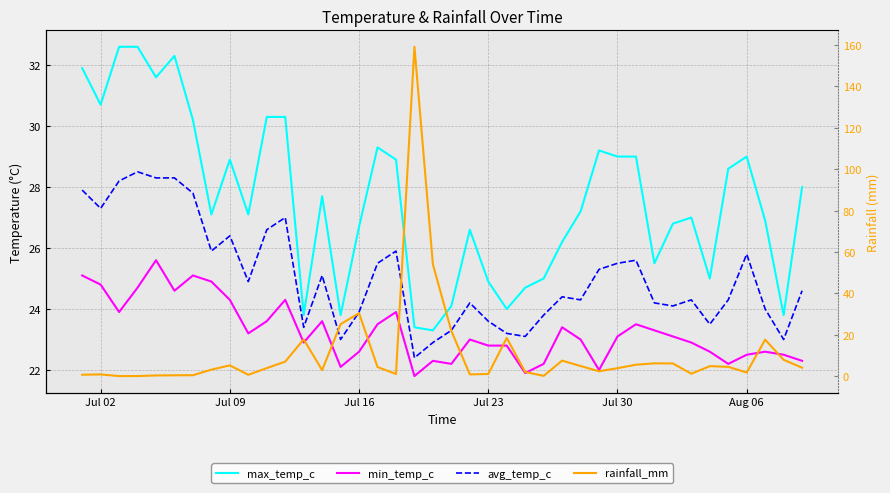

How many interior local valleys does the min_temp_c series have?

10